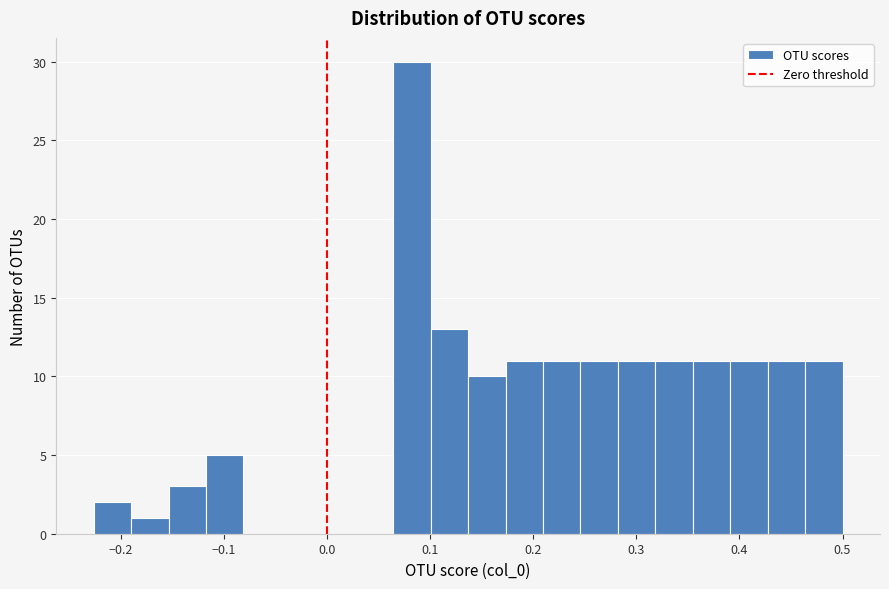

Around what value on the x-axis is the tallest bar? Give the approximate position of its centre, as read against the axis.

0.08